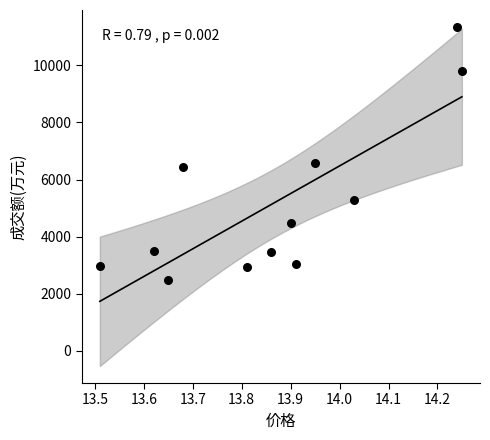

What is the average Y value?

5195